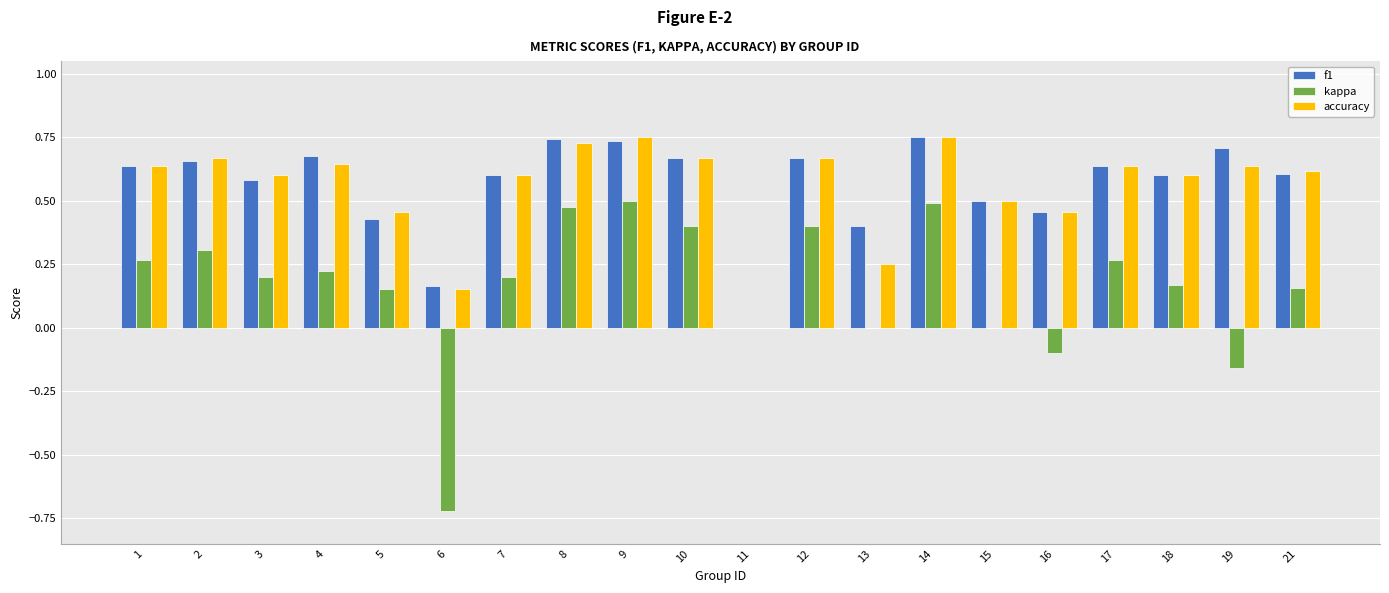

What is the sum of all f1 values?

11.2